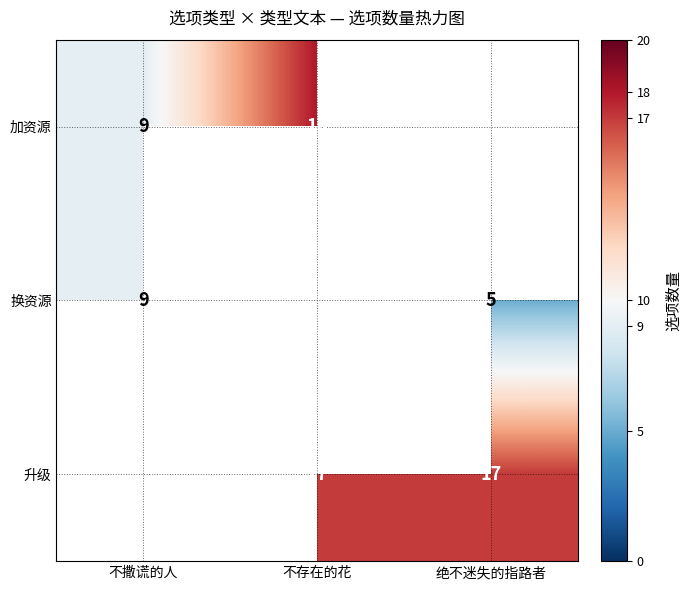

Is it true that 加资源 equals 14 at 不撒谎的人?

False